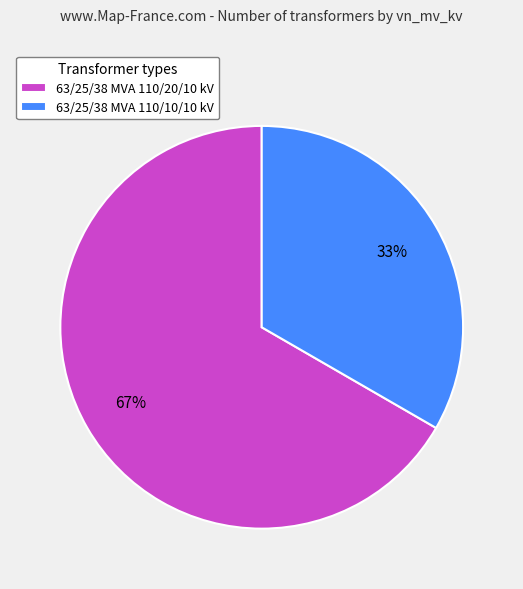

Is 63/25/38 MVA 110/20/10 kV the majority of the pie?

Yes